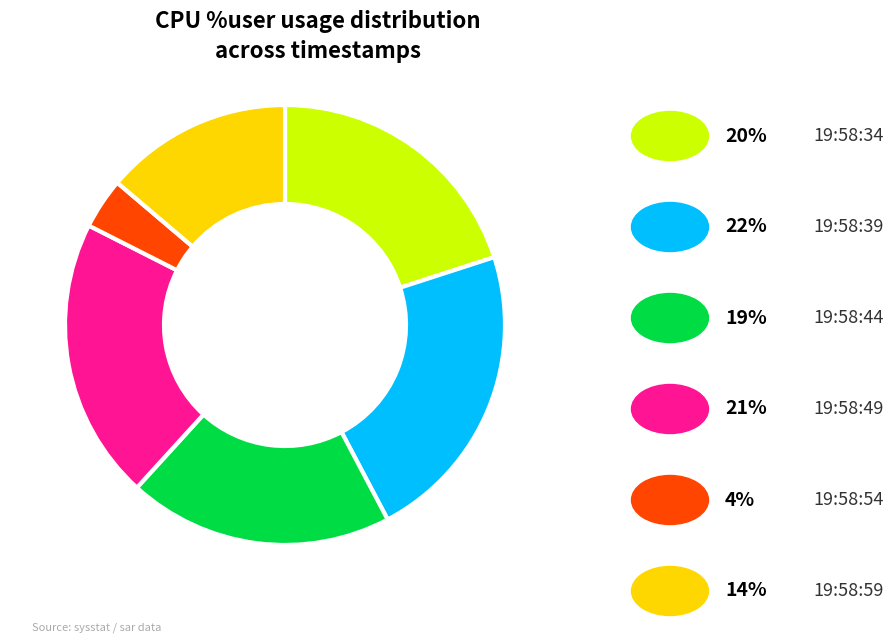

Is there a majority slice in this chart?

No